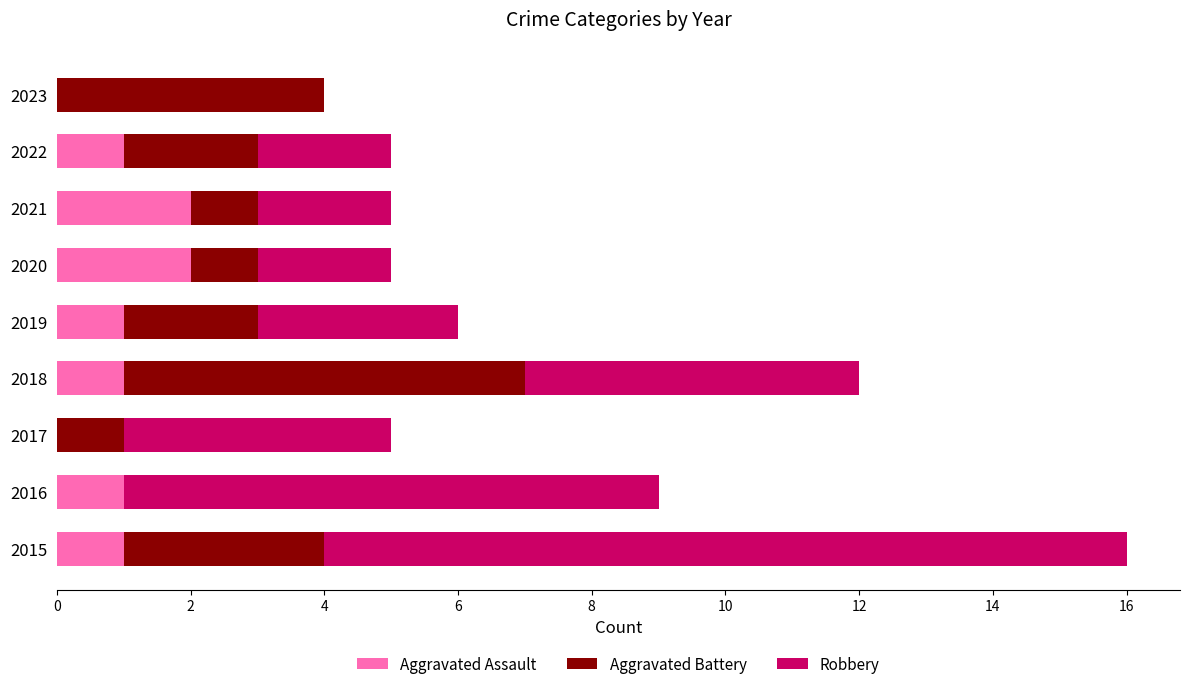

True or false: Aggravated Assault has a value of 1 at 2017.

False